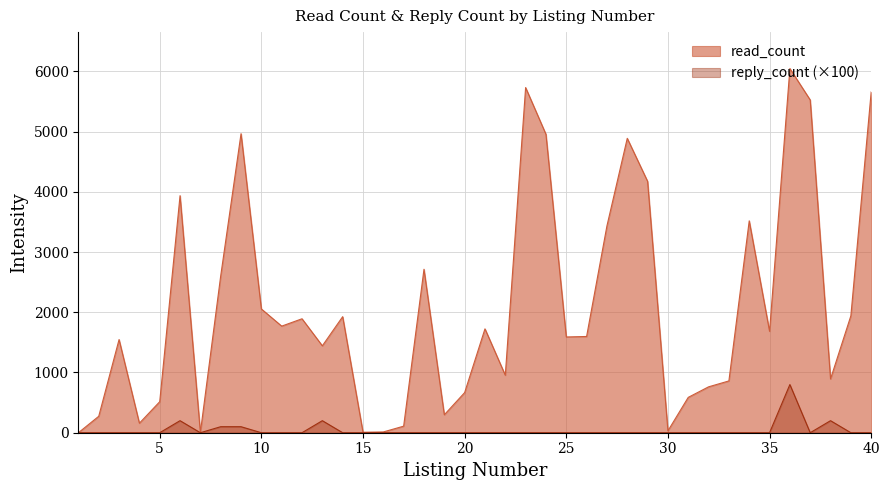

Is the value of reply_count at 19 greater than the value of read_count at 39?

No